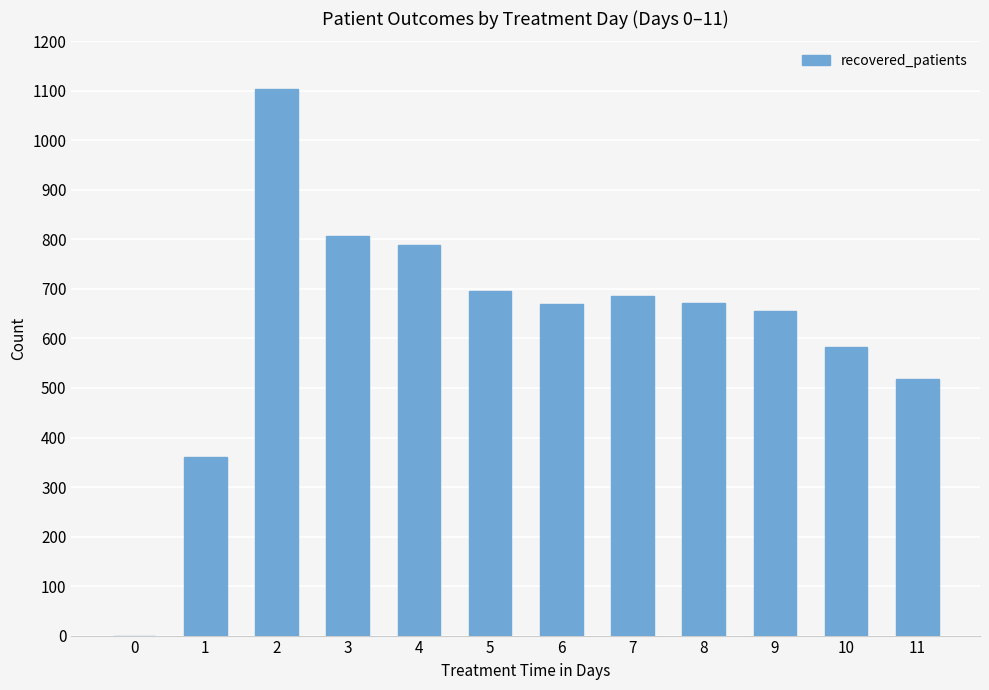

Which category has the highest value across all series?

2